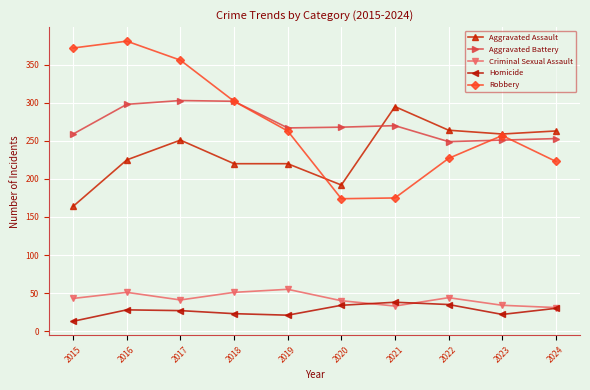

What is the sum of the Criminal Sexual Assault values at 2023 and 2017?

75